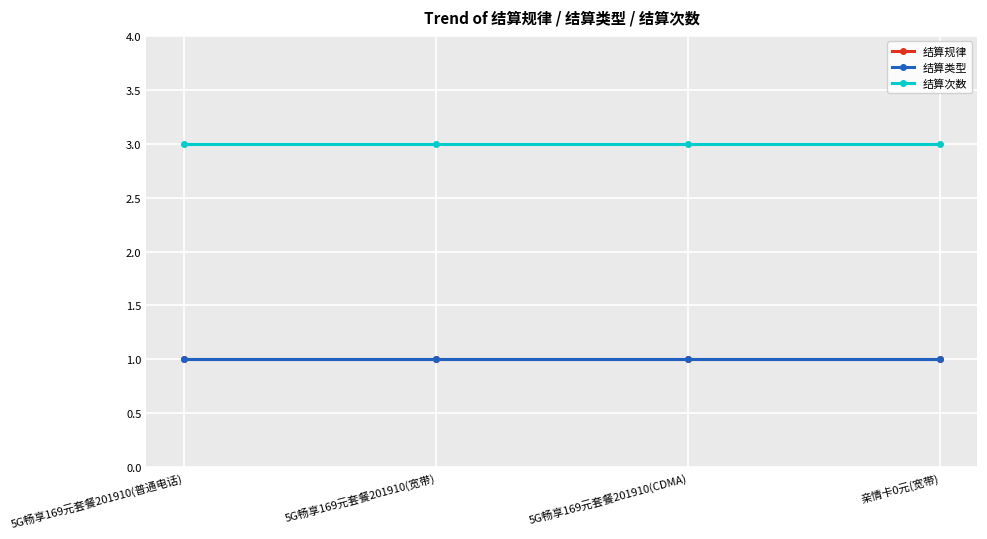

What is the total value across all series at 5G畅享169元套餐201910(宽带)?

5